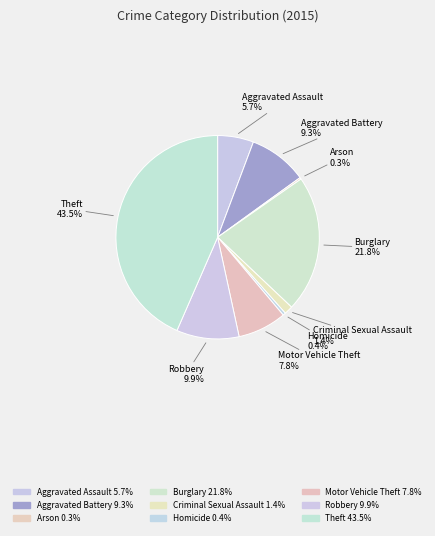

What is the largest slice in the pie chart?

Theft